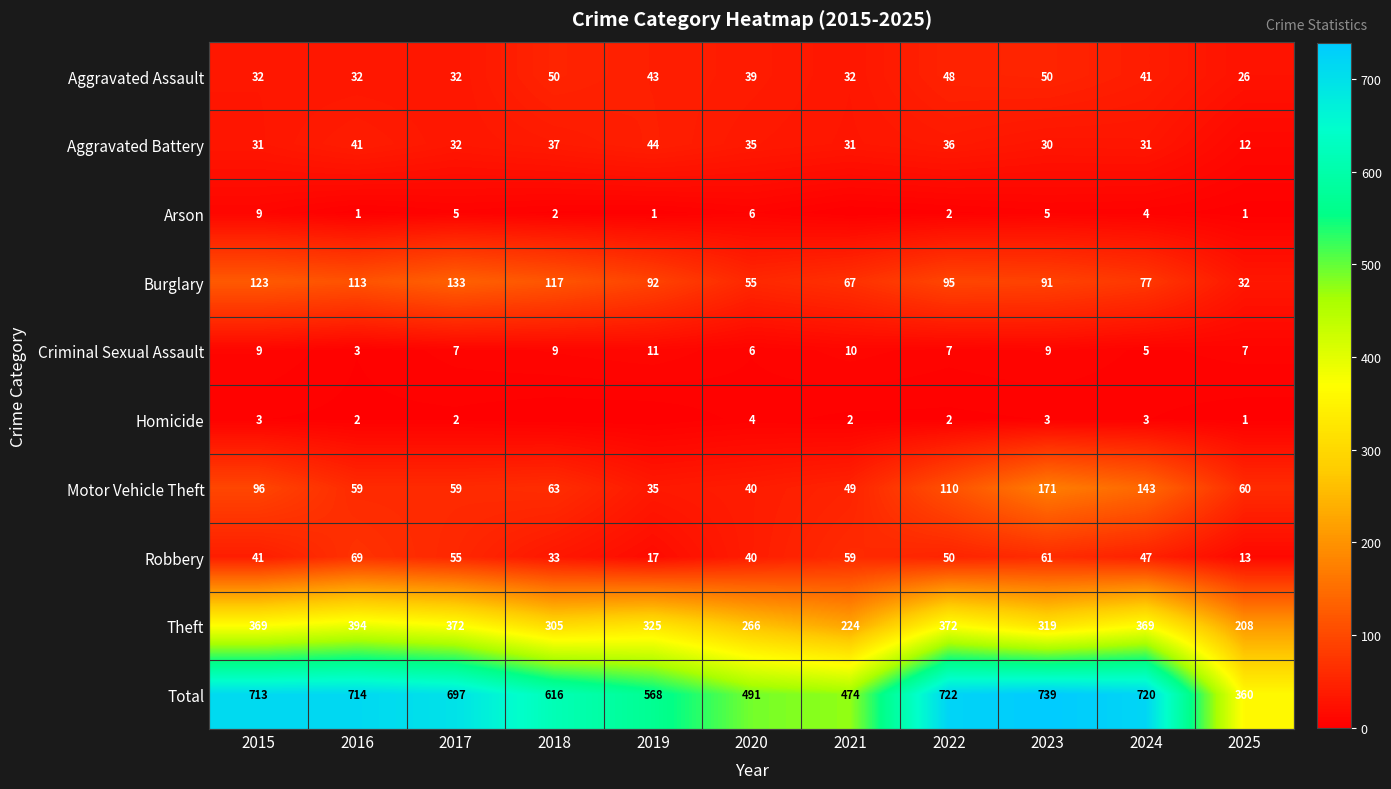

How many series are shown in this chart?

10